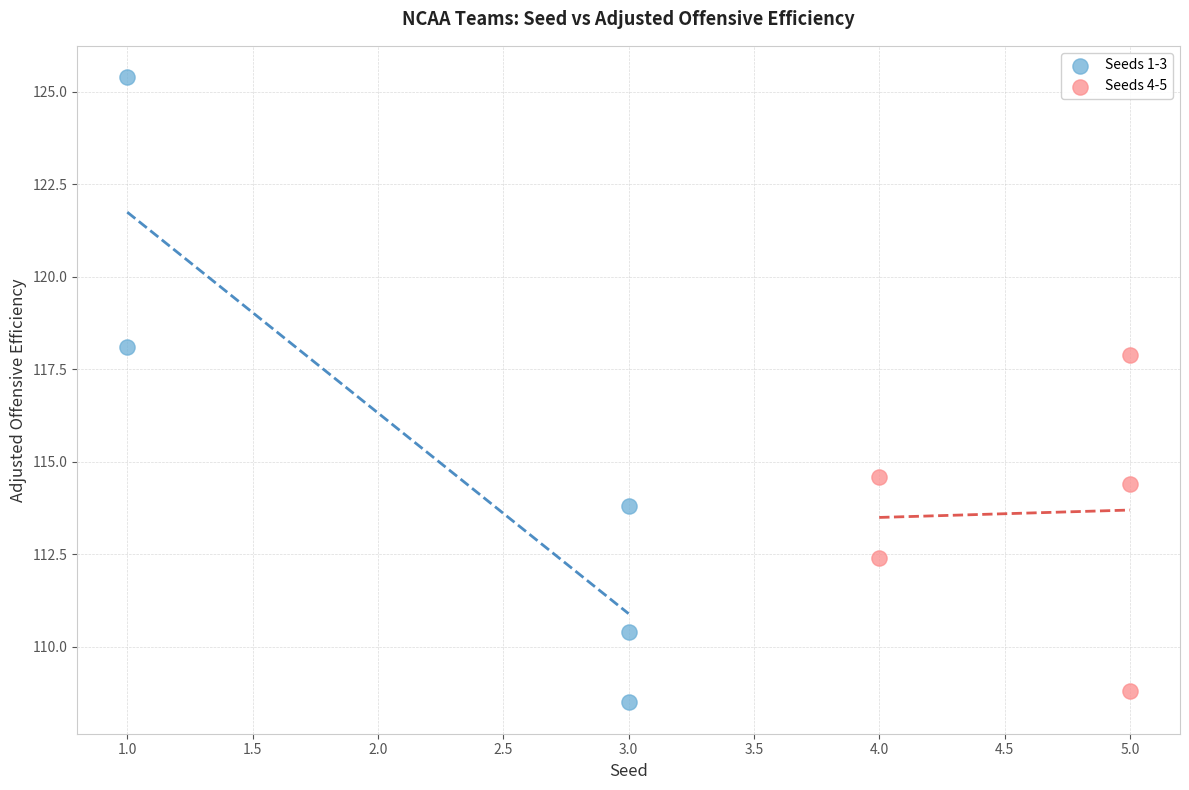

Which series contains the lowest Y value?

Seeds 1-3